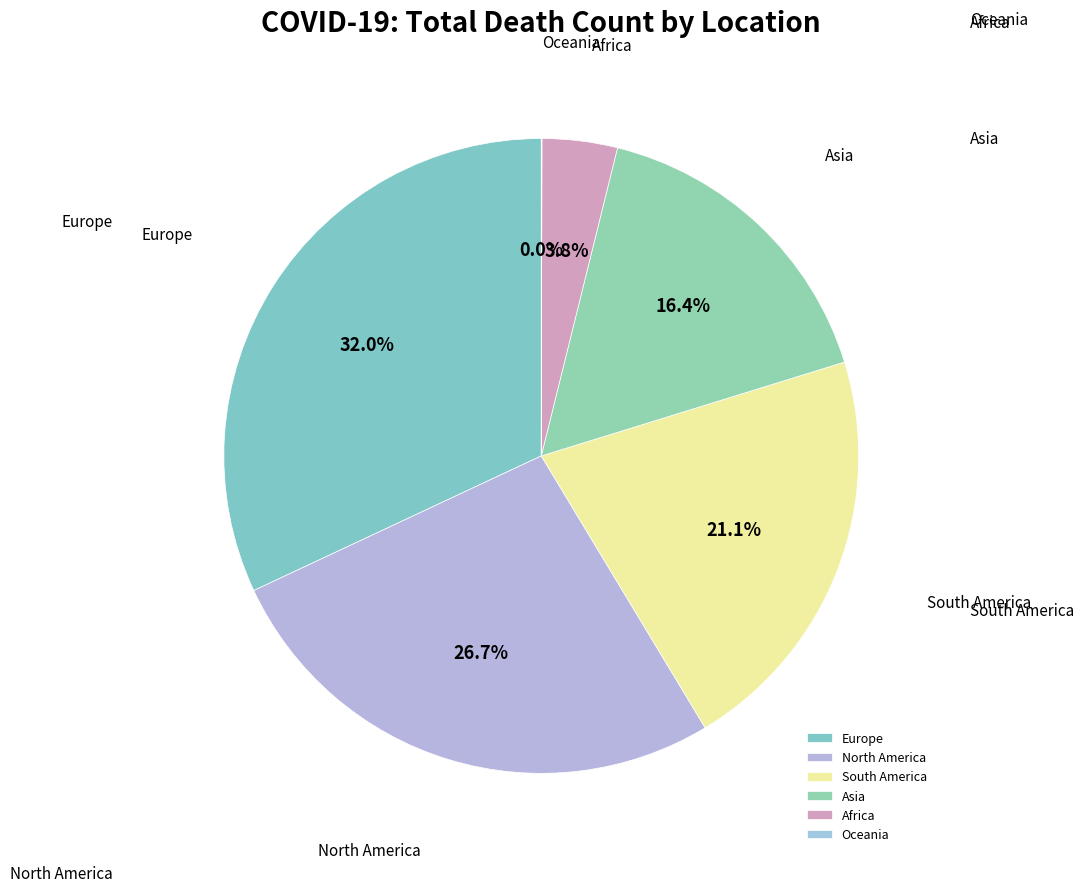

Is Africa the majority of the pie?

No